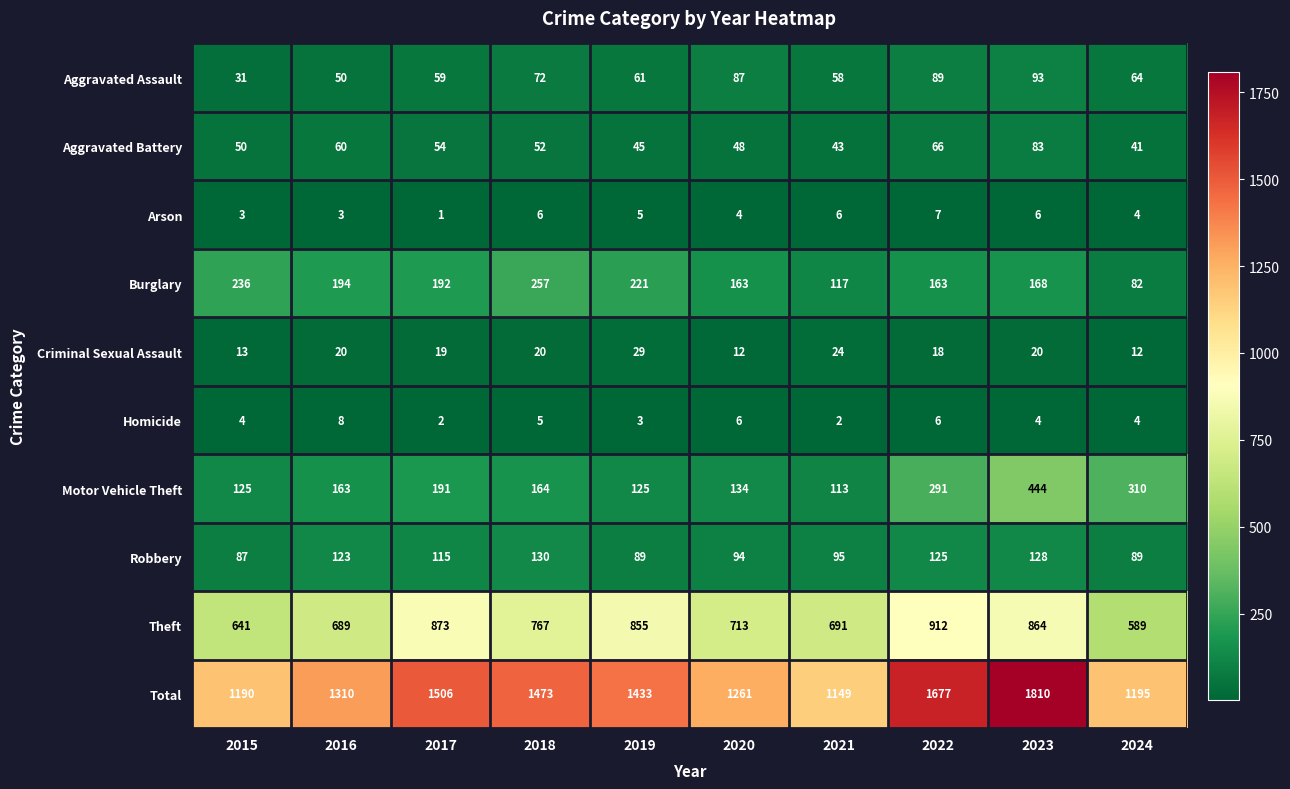

What is the difference between the Arson values at 2022 and 2020?

3